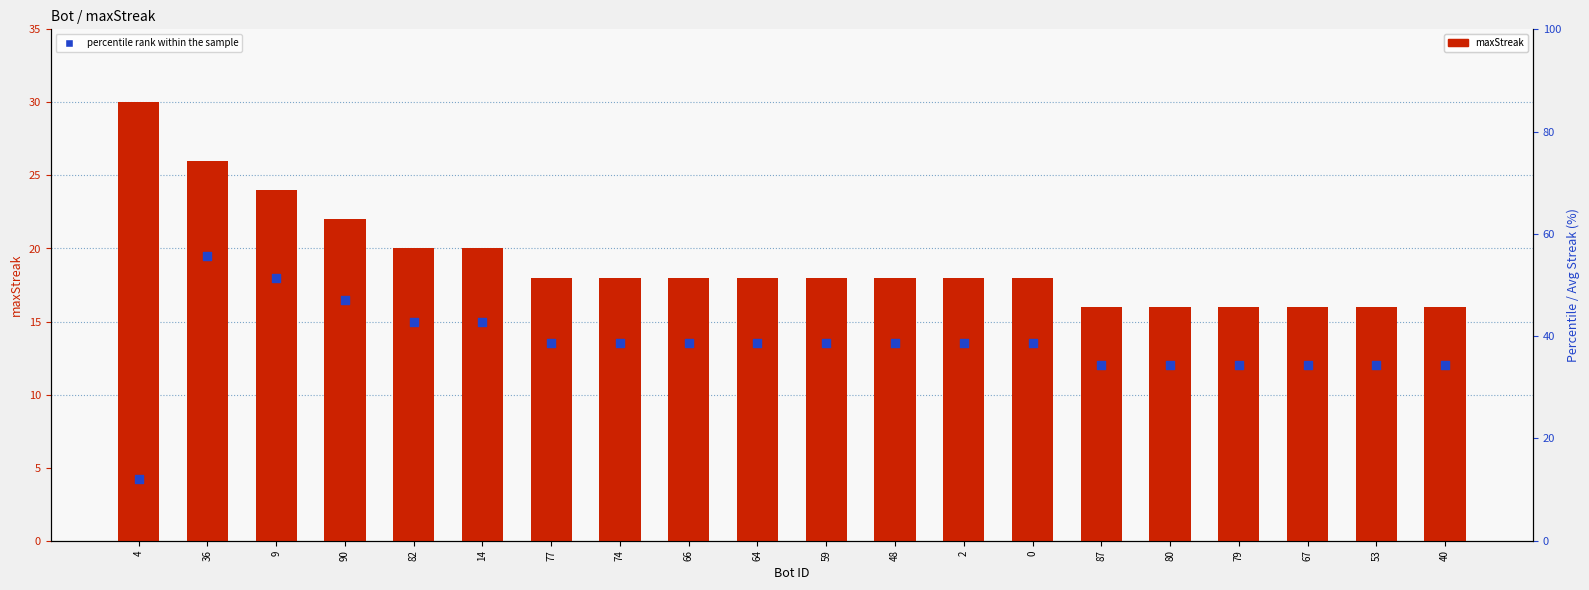

What is the total value across all series at 66?

56.6